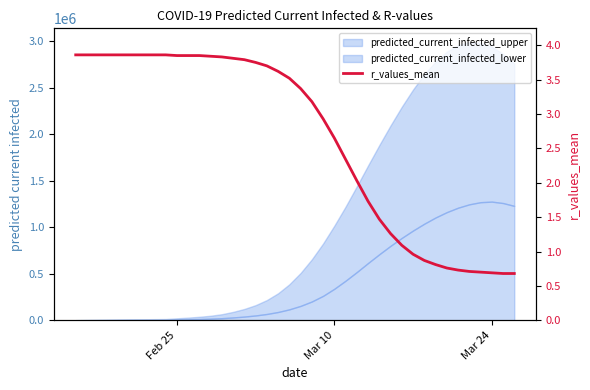

Approximately how many times larger is the value at 9 compared to Mar 10?

1.0